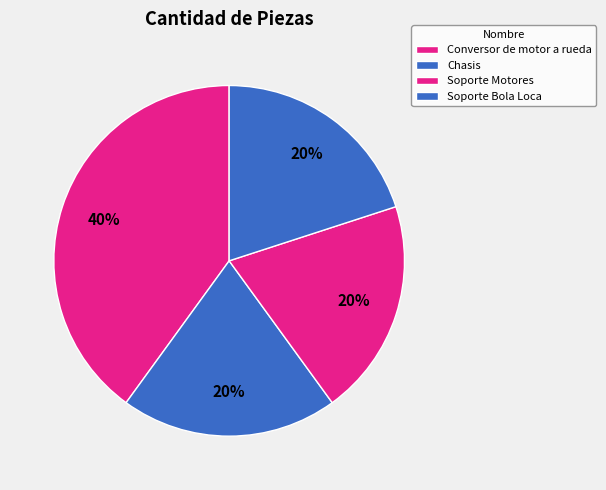

What percentage is the Soporte Bola Loca slice, to the nearest percent?

20%